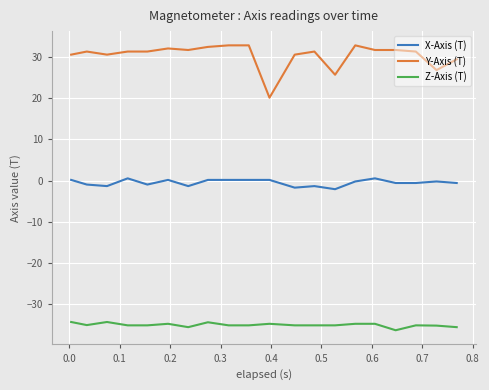

Which series has the largest total across all categories?

Y-Axis (T)